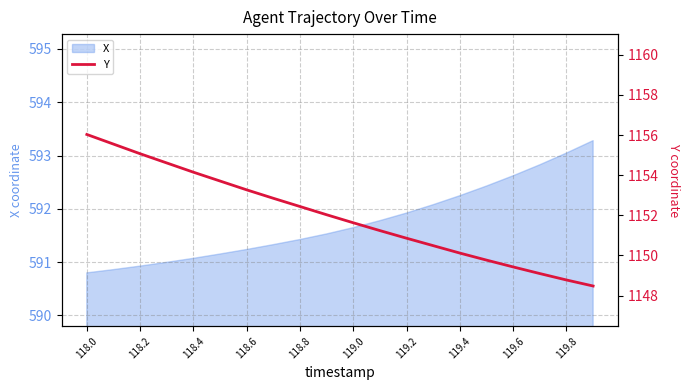

What is the minimum value for X?

590.8